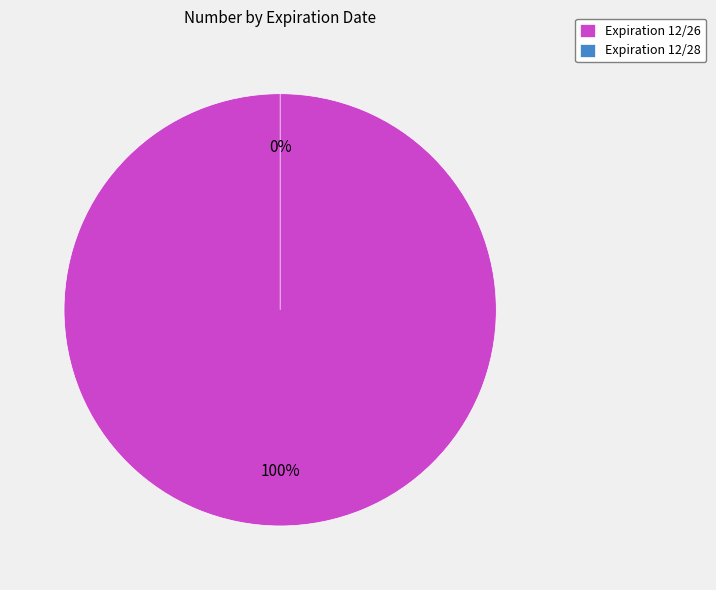

The 12/26 slice represents 99% of the pie. True or false?

False